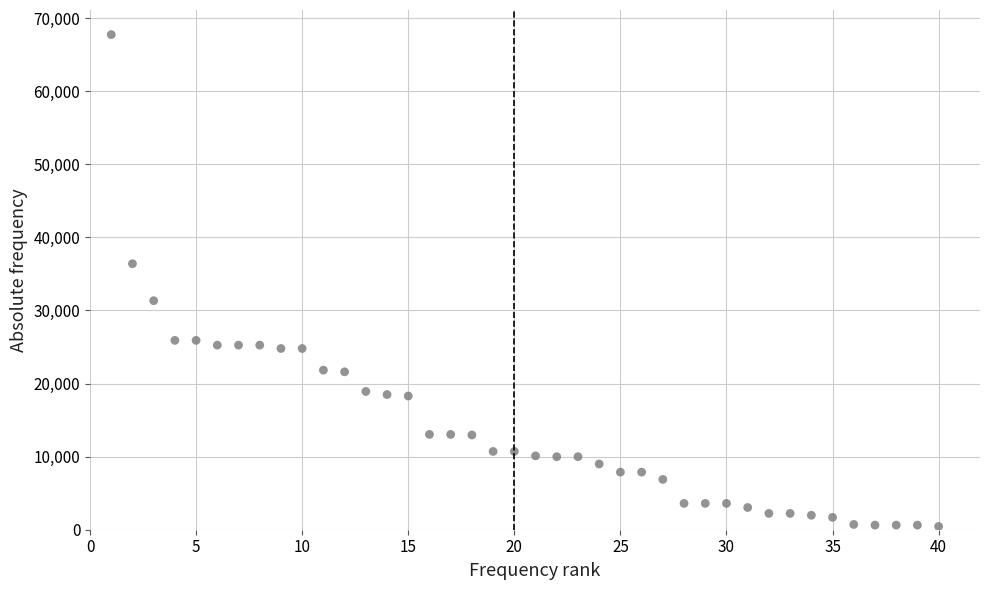

What is the range of X values (max minus min)?

39